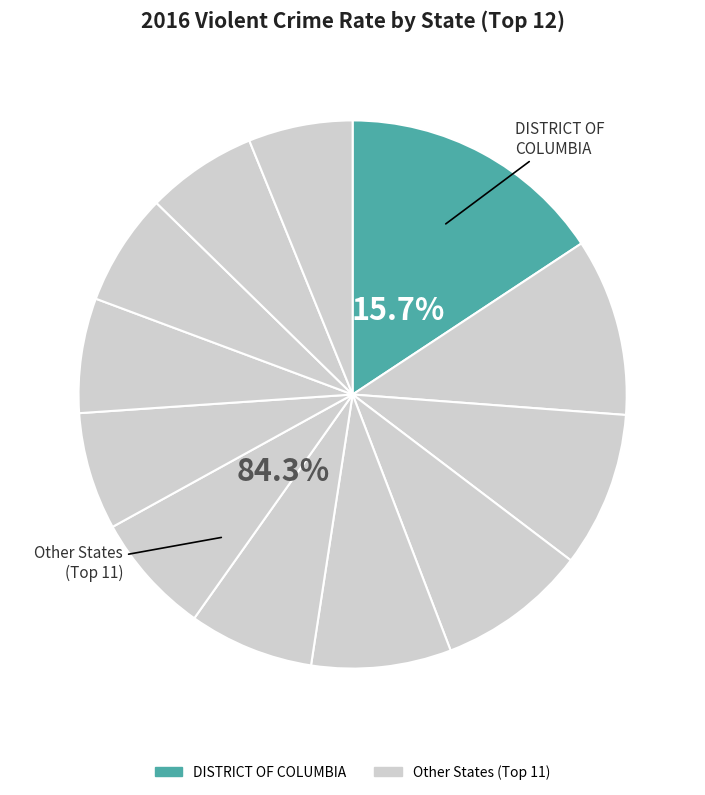

To the nearest percent, what percentage of the pie is ALABAMA?

7%